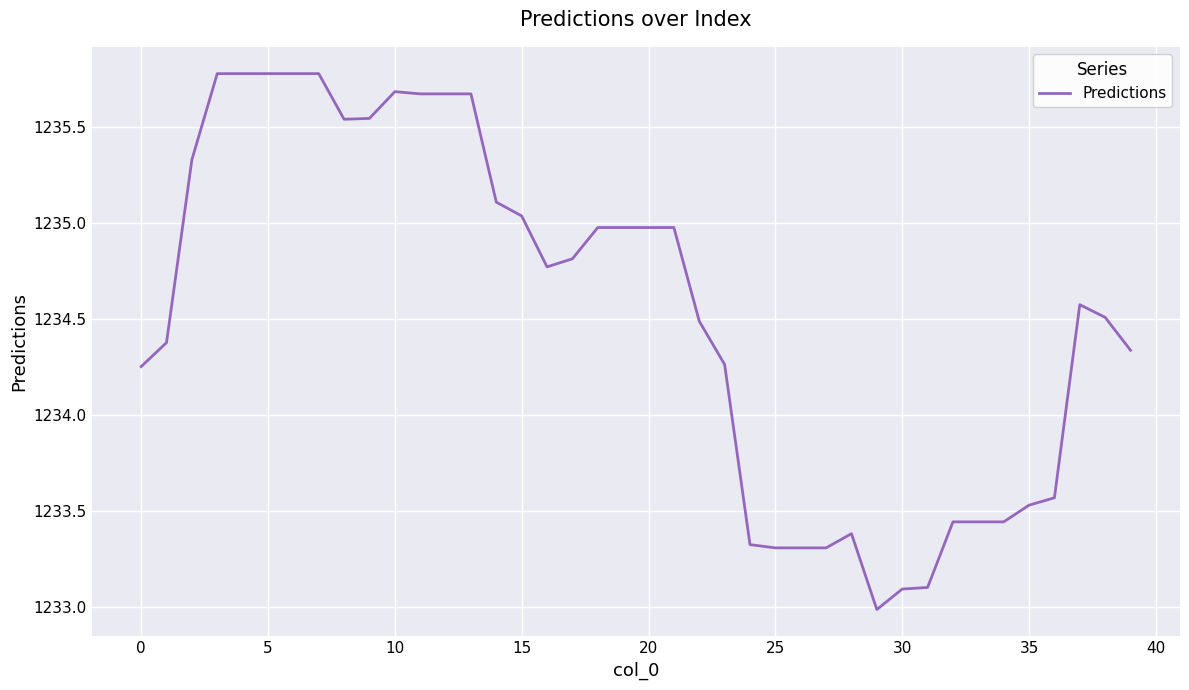

What is the difference between the maximum and minimum values?

2.8